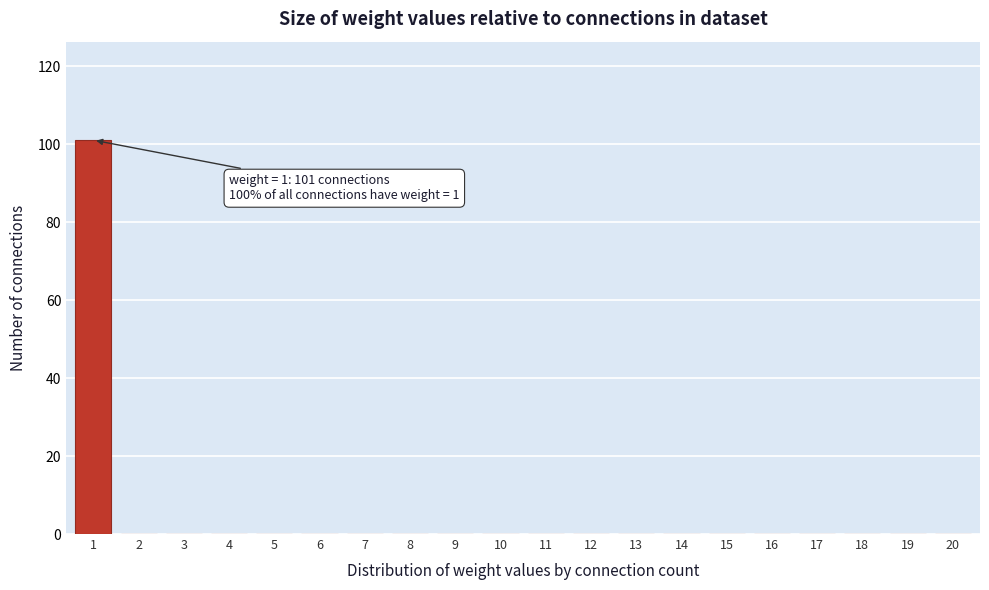

Reading right to left, transcribe all the data shown in this chart.

20=0	19=0	18=0	17=0	16=0	15=0	14=0	13=0	12=0	11=0	10=0	9=0	8=0	7=0	6=0	5=0	4=0	3=0	2=0	1=101